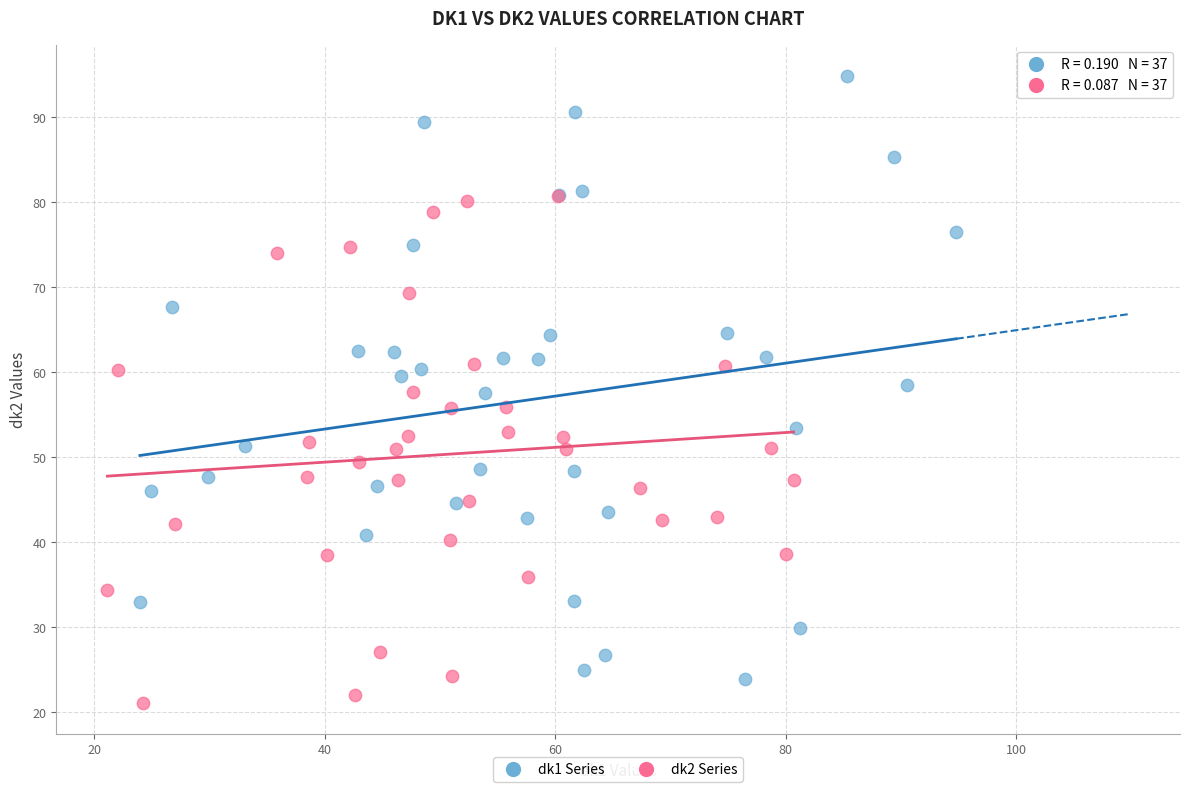

Which series has the largest Y range (max minus min)?

dk1 Series